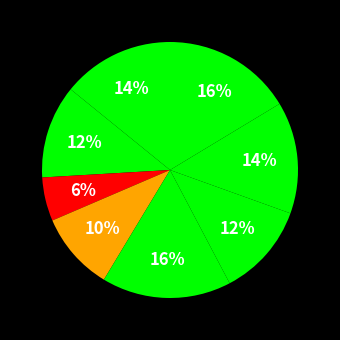

Rank the categories by value from highest to lowest.

5, 8, 1, 7, 2, 6, 4, 3